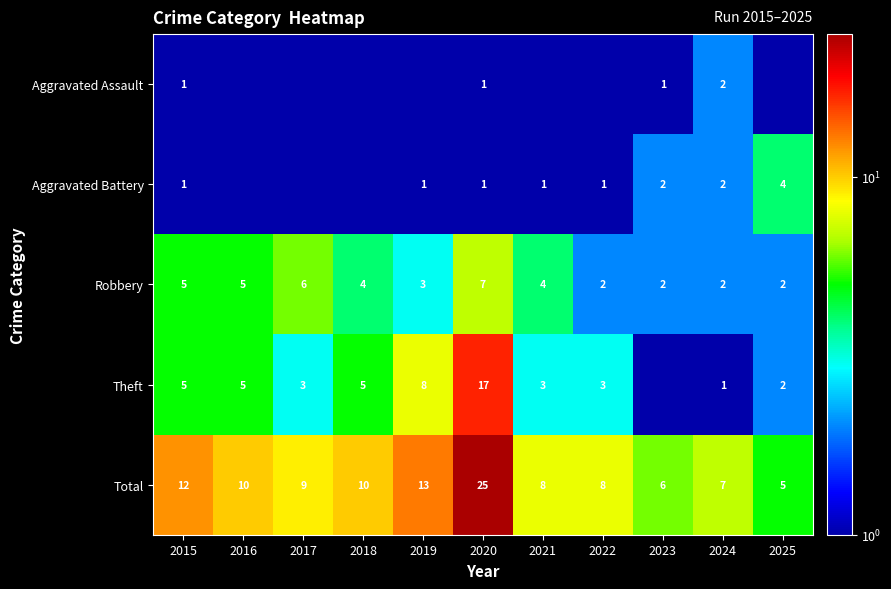

Which category has the highest value in the Robbery series?

2020